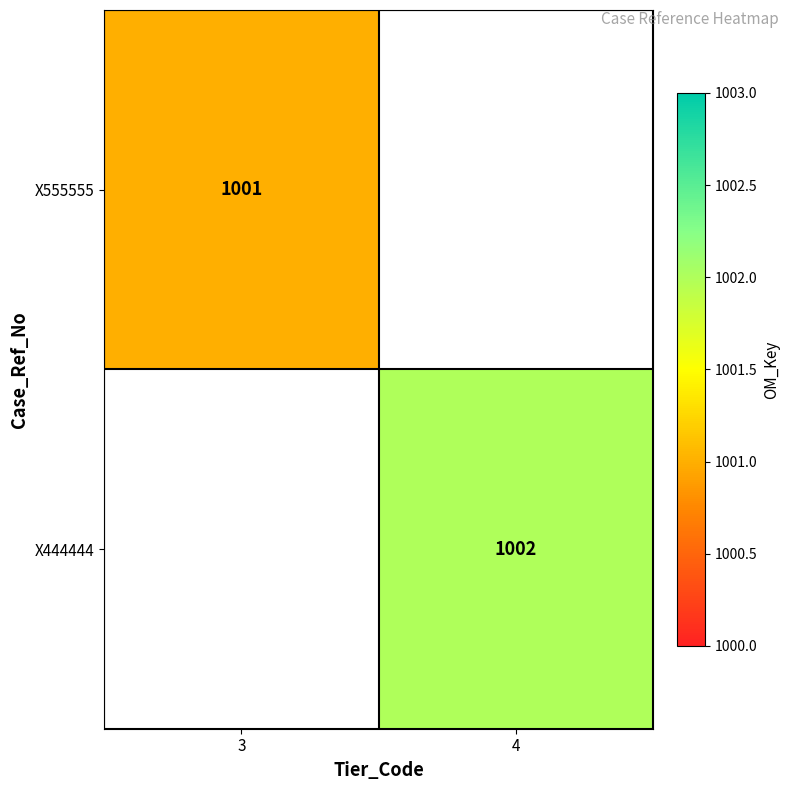

The value of X444444 at 4 is 1434. True or false?

False